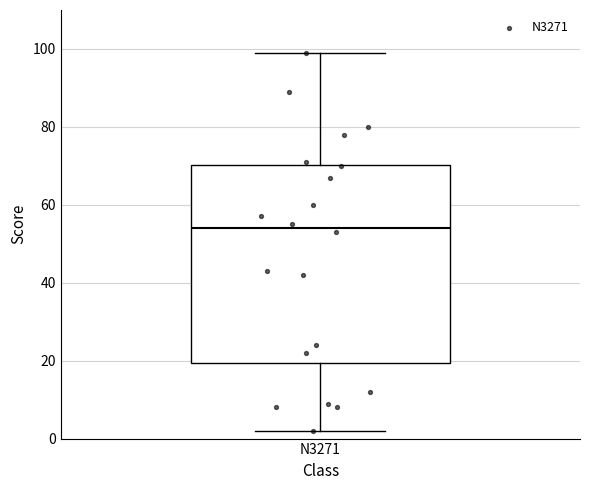

Where is the lower edge of the box for N3271 on the y-axis? The values are not printed on the chart, so give them approximately, as read against the axis.

20